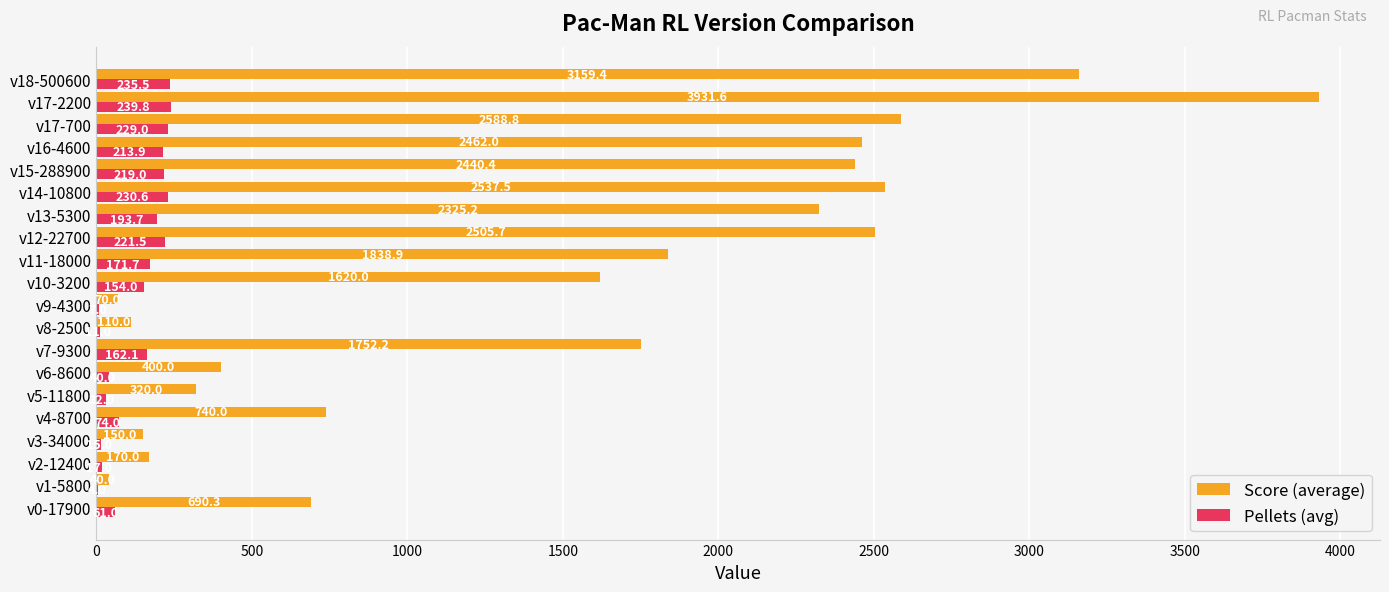

Is it true that Pellets (avg) equals 230.6 at v14-10800?

True